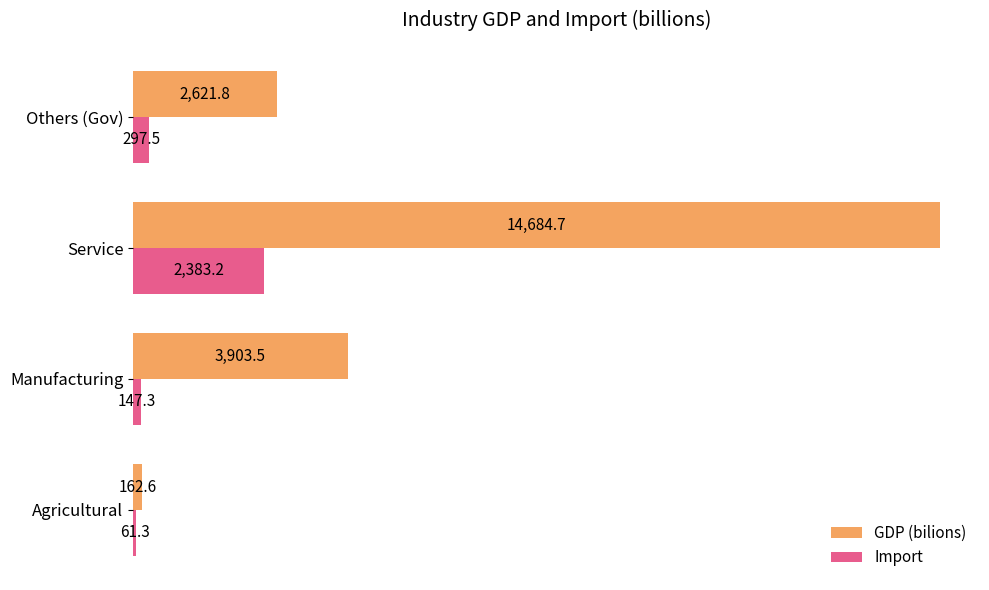

At which category is the sum across all series the highest?

Service